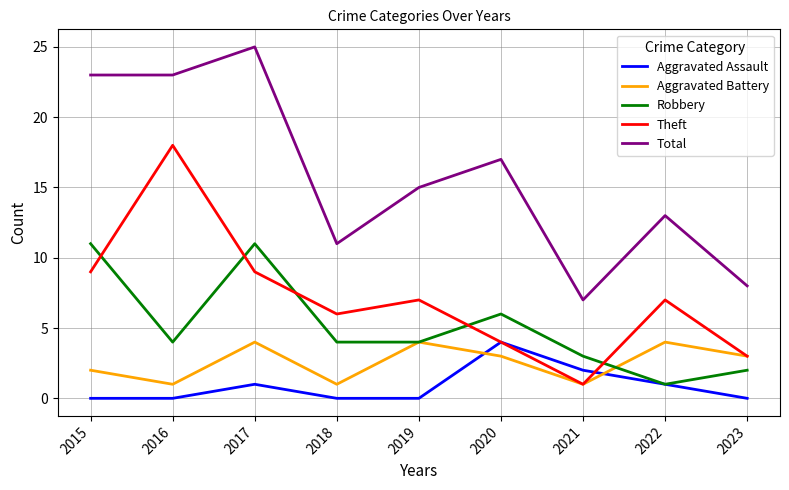

True or false: Total and Aggravated Assault intersect in this chart.

False